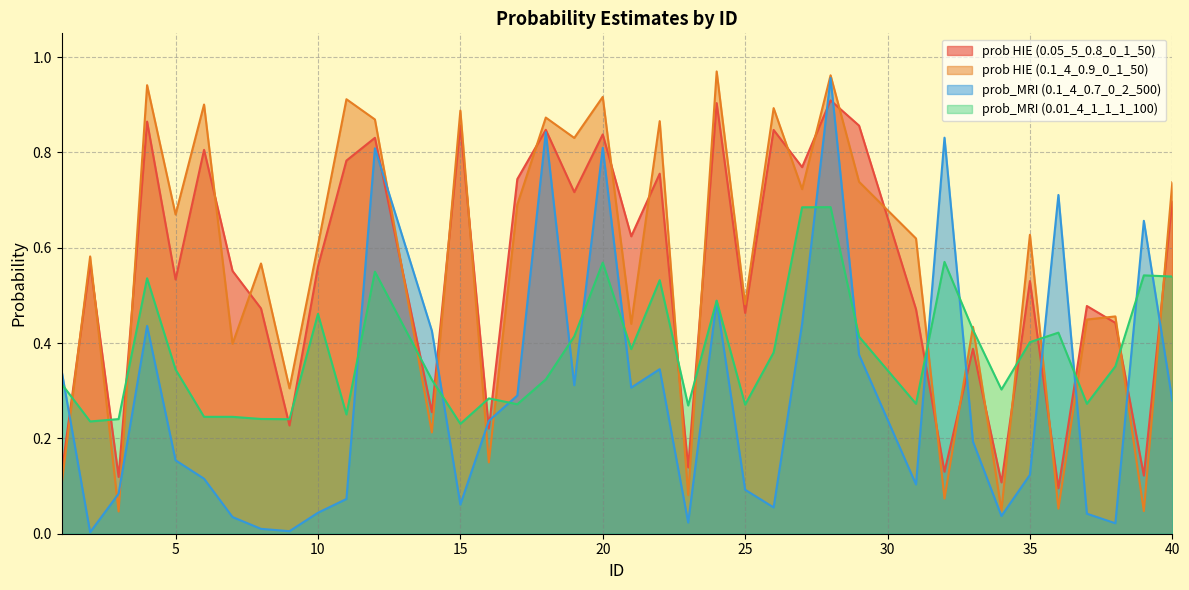

True or false: prob HIE (0.1_4_0.9_0_1_50) has more than 0 points higher than both neighbors.

True